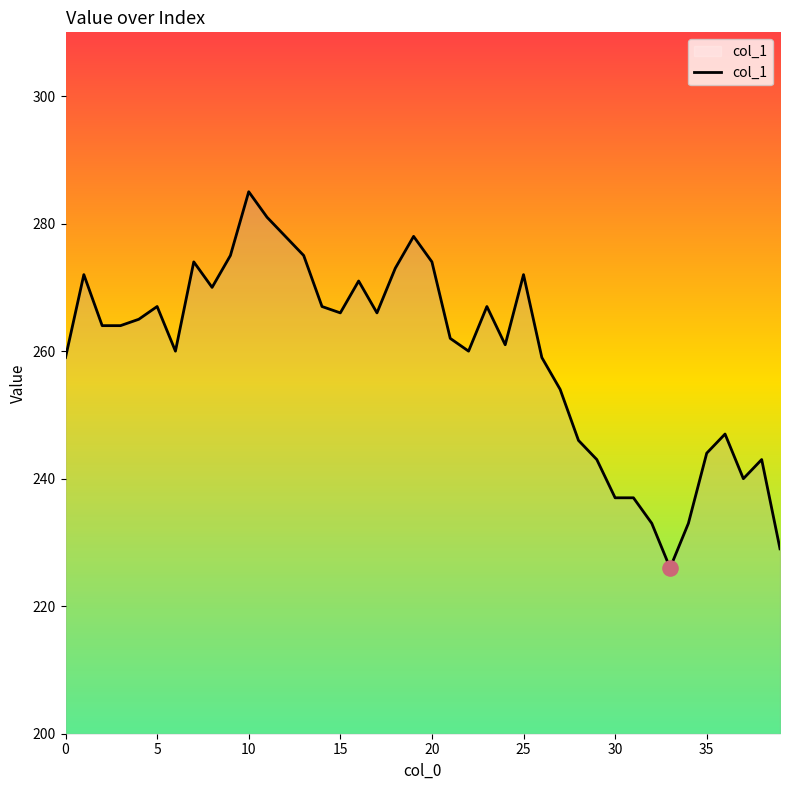

What is the maximum value shown in the chart?

285